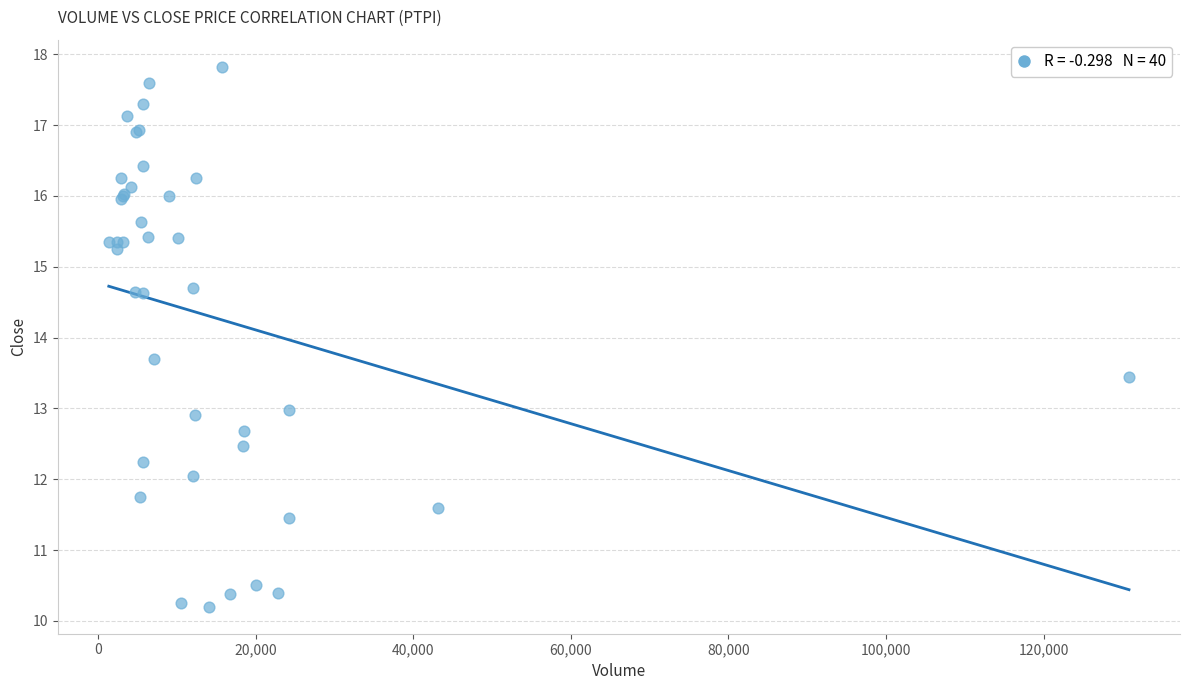

What Y value in the scatter plot is closest to 14?

13.7